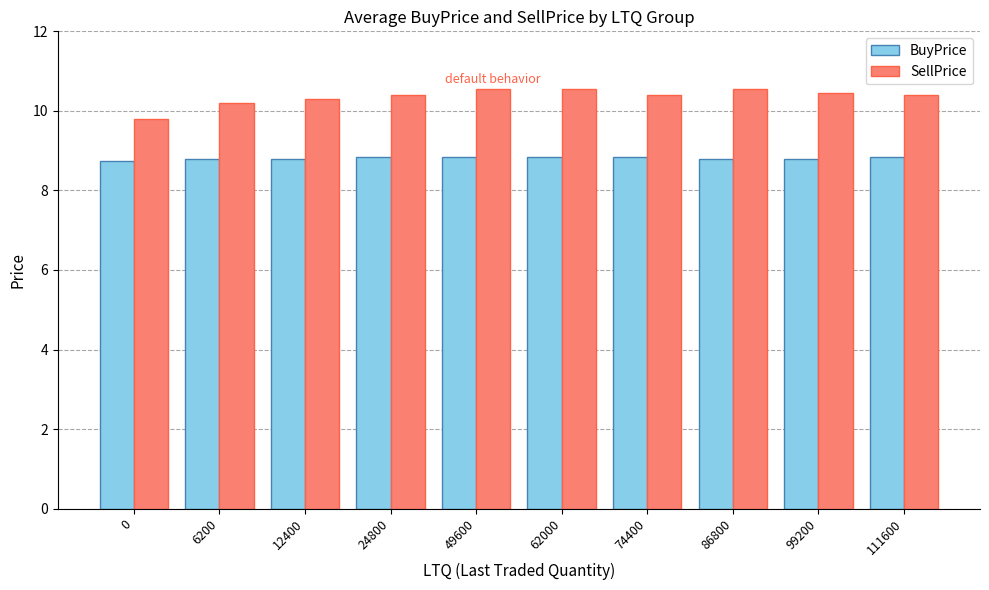

What is the sum of all SellPrice values?

103.6